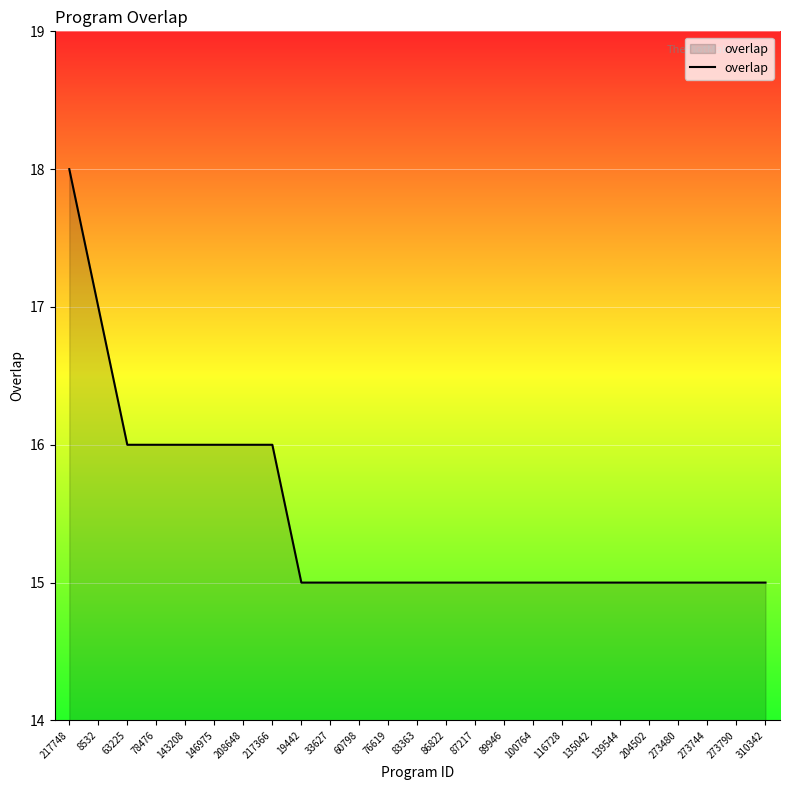

What is the ratio of the value at 139544 to the value at 273790?

1.0